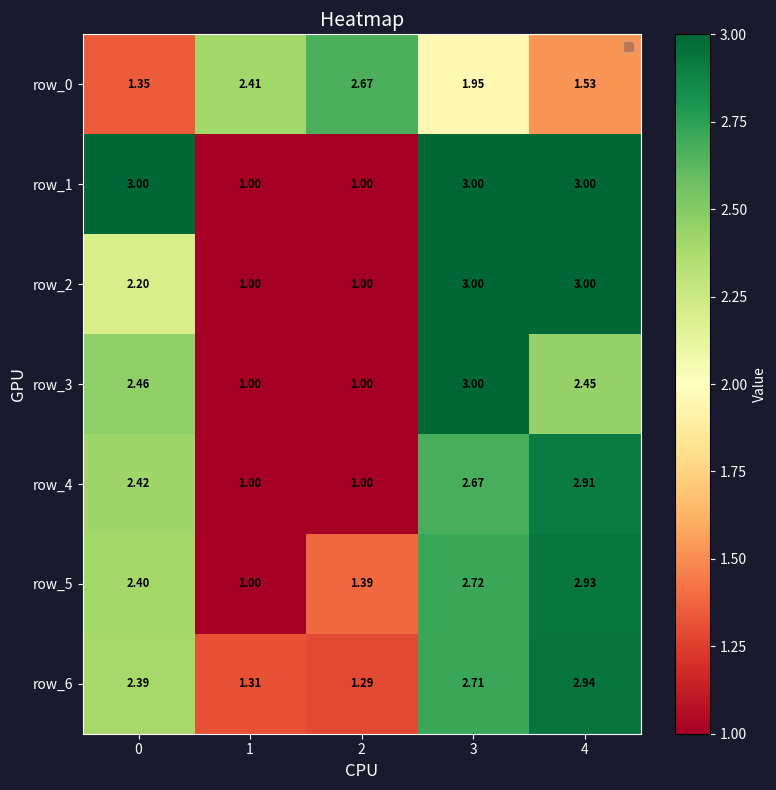

At 2, list the series in order from largest to smallest.

row_0, row_5, row_6, row_1, row_2, row_3, row_4